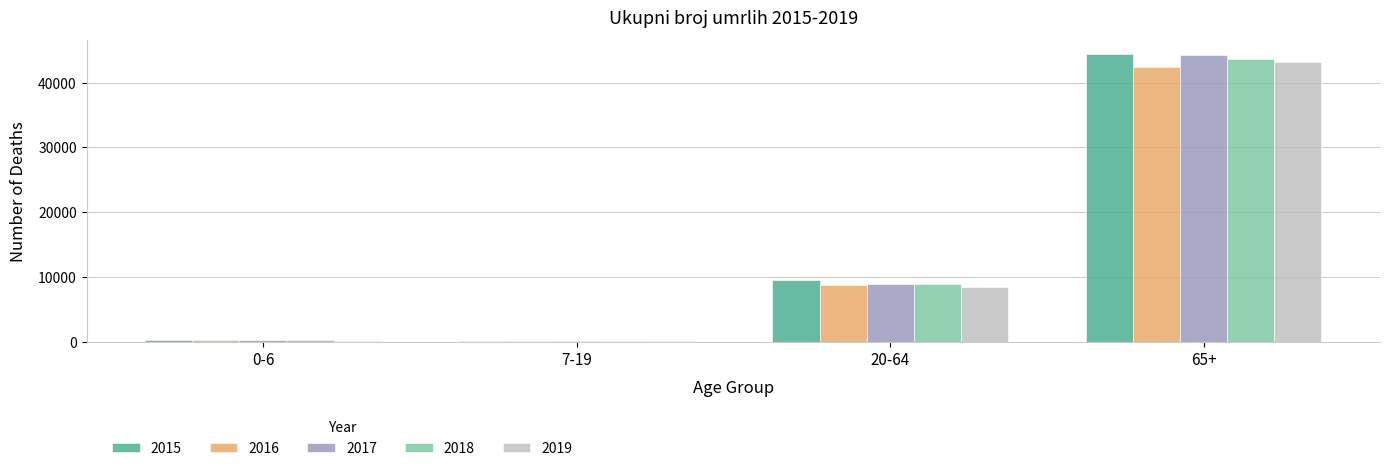

What are all the series names shown in the legend?

2015, 2016, 2017, 2018, 2019